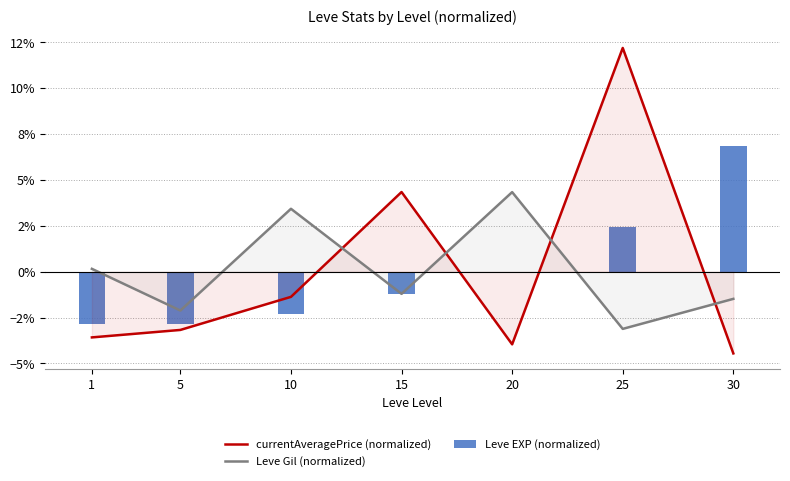

How many categories are shown in the chart?

7